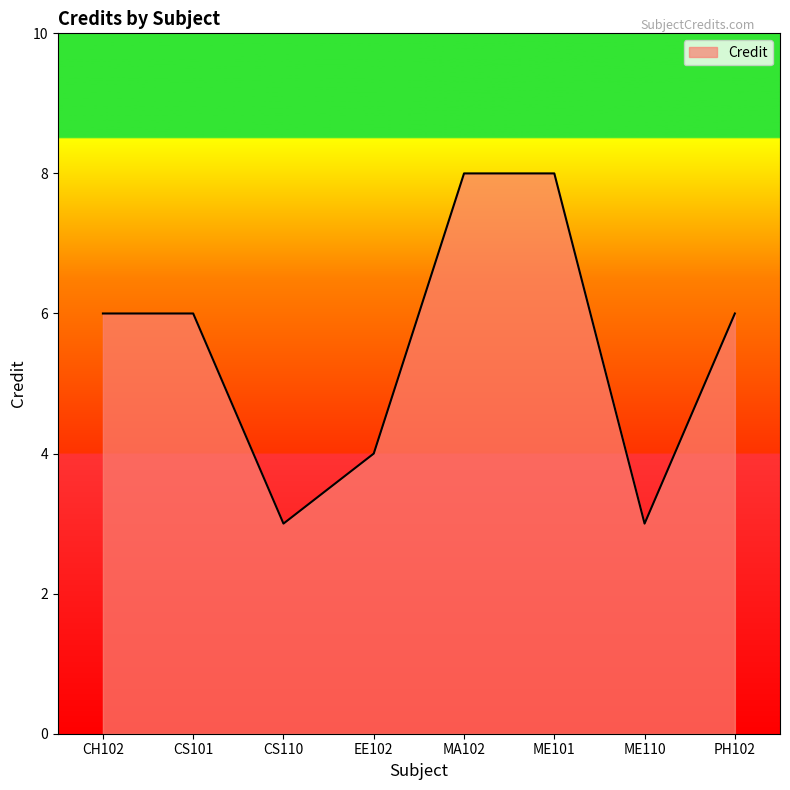

Reading left to right, what are all the values shown in this chart?

6	6	3	4	8	8	3	6